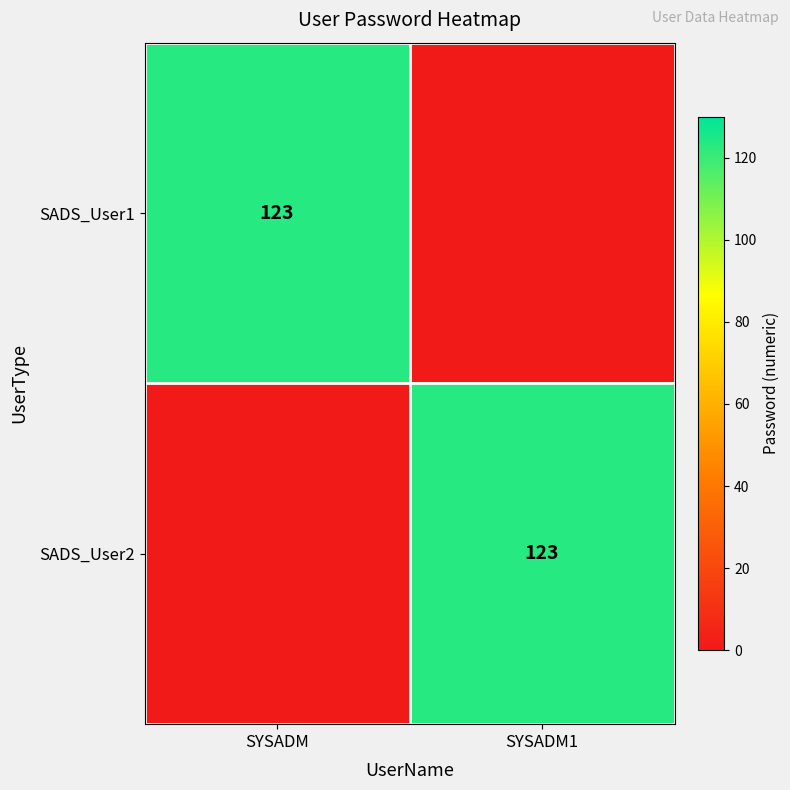

Is it true that SADS_User1 equals 165 at SYSADM?

False